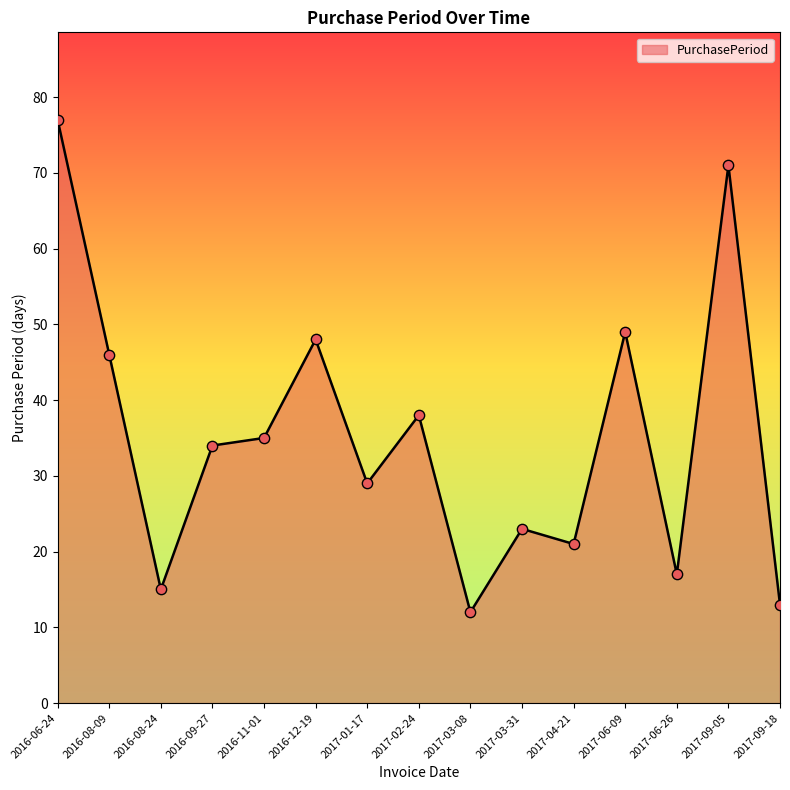

What is the change in value from 2017-04-21 to 2017-09-18?

-8